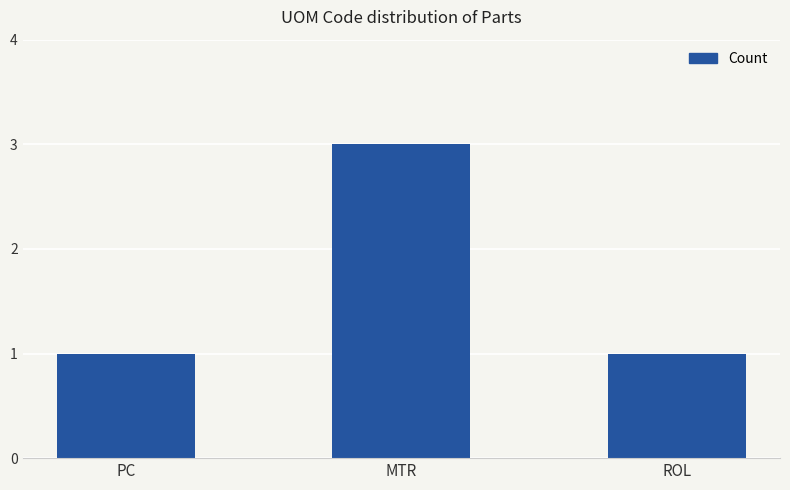

Reading left to right, what are all the values shown in this chart?

PC=1	MTR=3	ROL=1